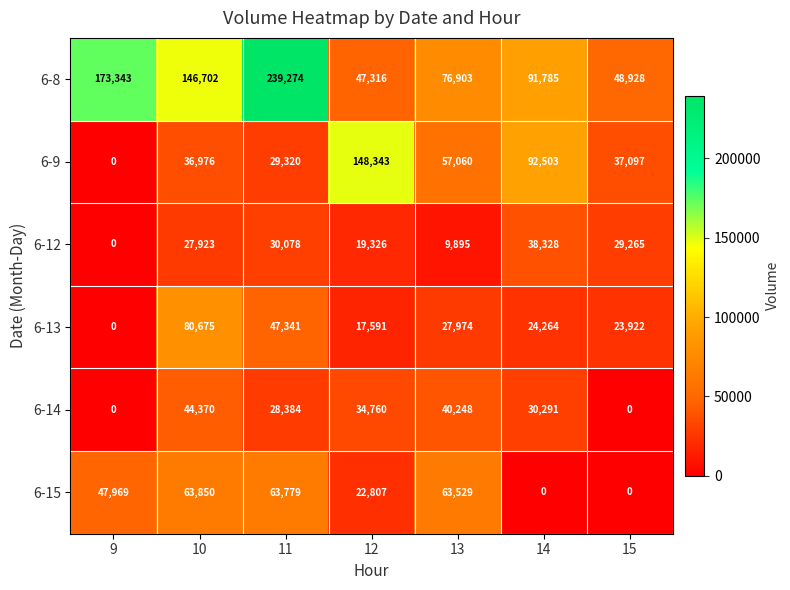

How many data points in 6-13 are less than 24264?

3